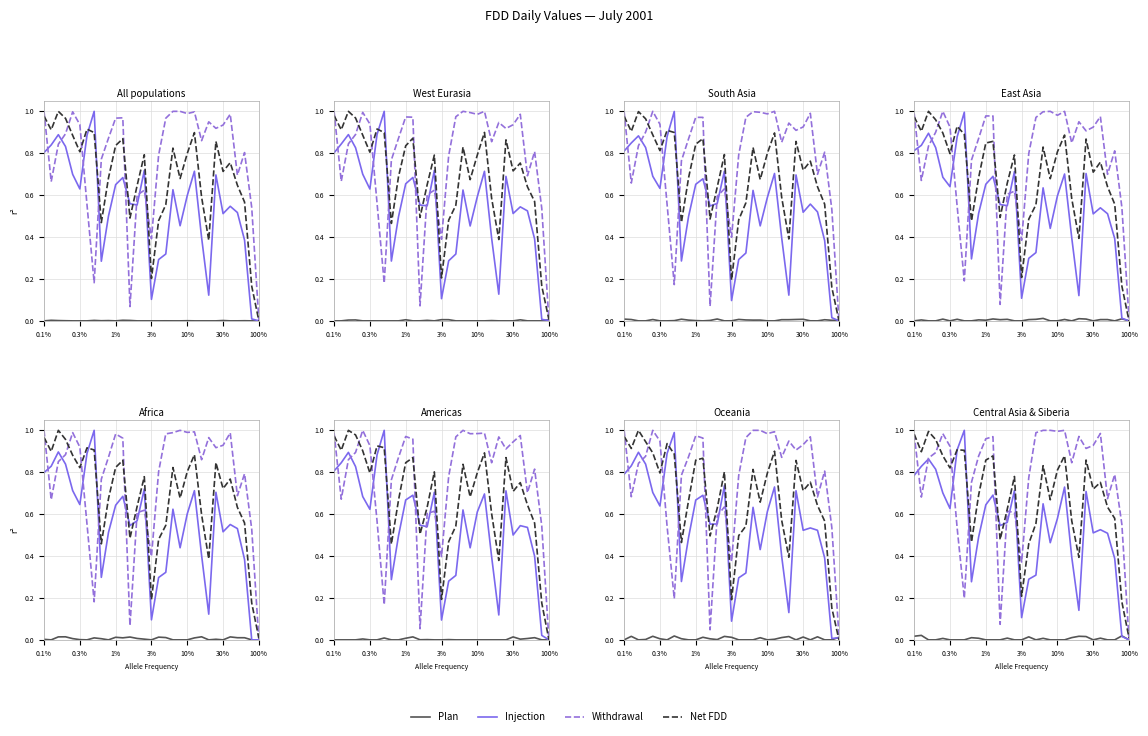

What is the spread (max minus min) of values at 30%?

0.9